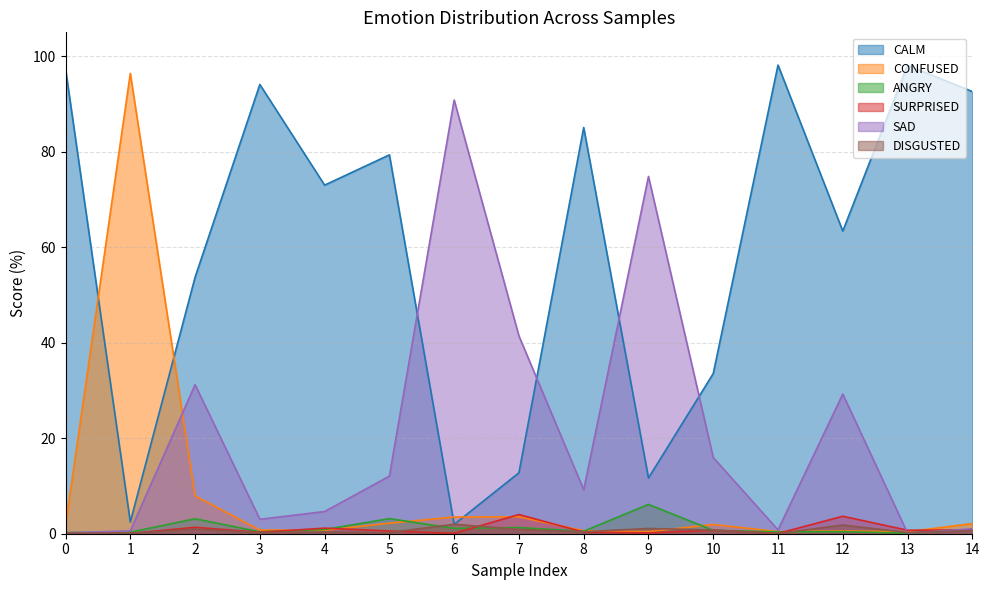

Where is the first local minimum for CONFUSED?

4